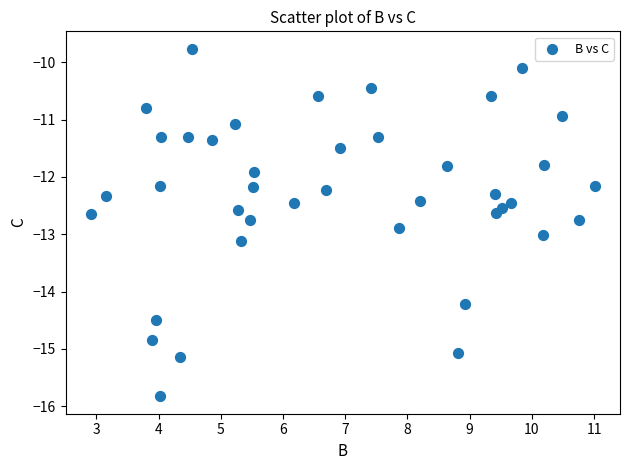

What is the range of X values (max minus min)?

8.1